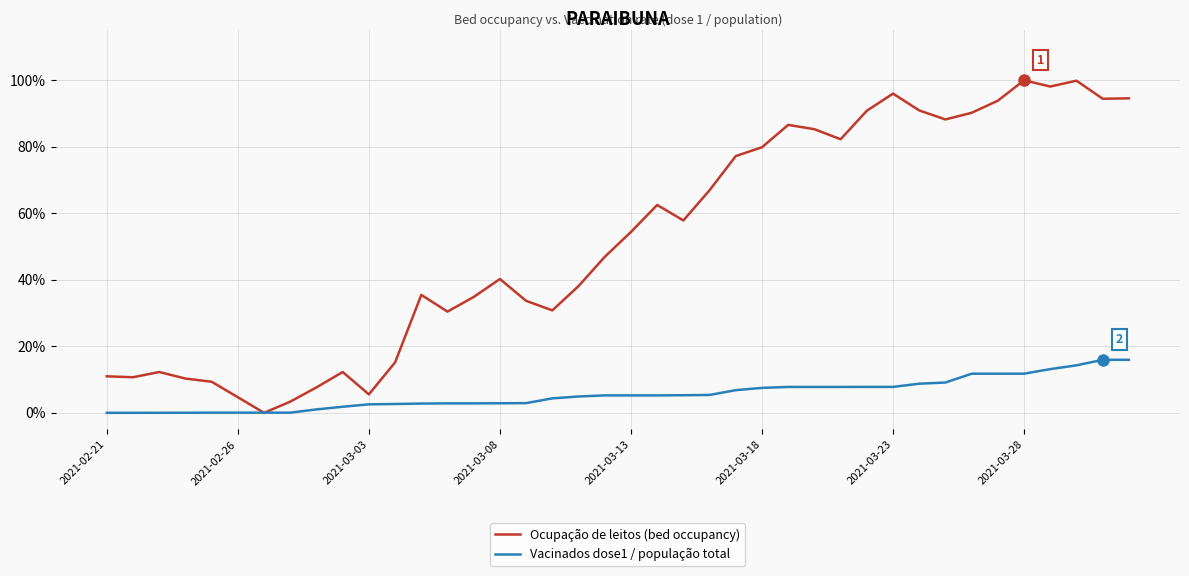

In Ocupação de leitos (bed occupancy), how many points are lower than both neighbors (excluding endpoints)?

10